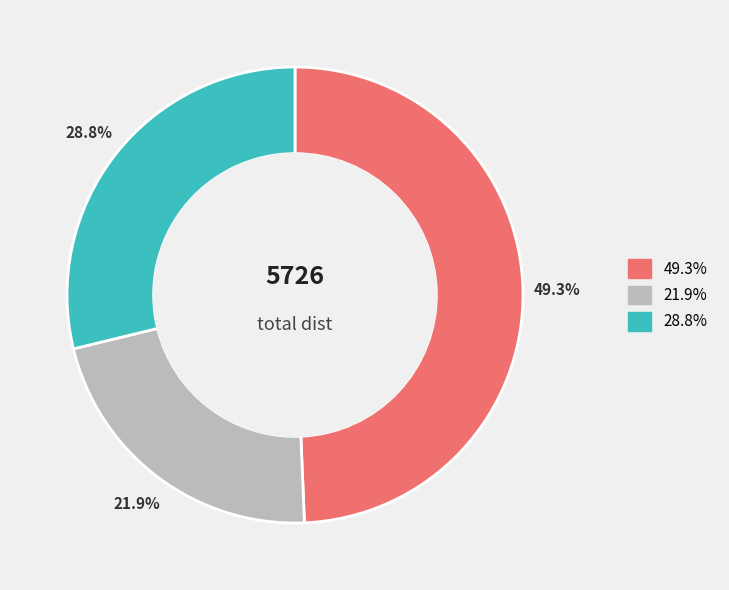

Is there any slice that represents more than half of the pie?

No